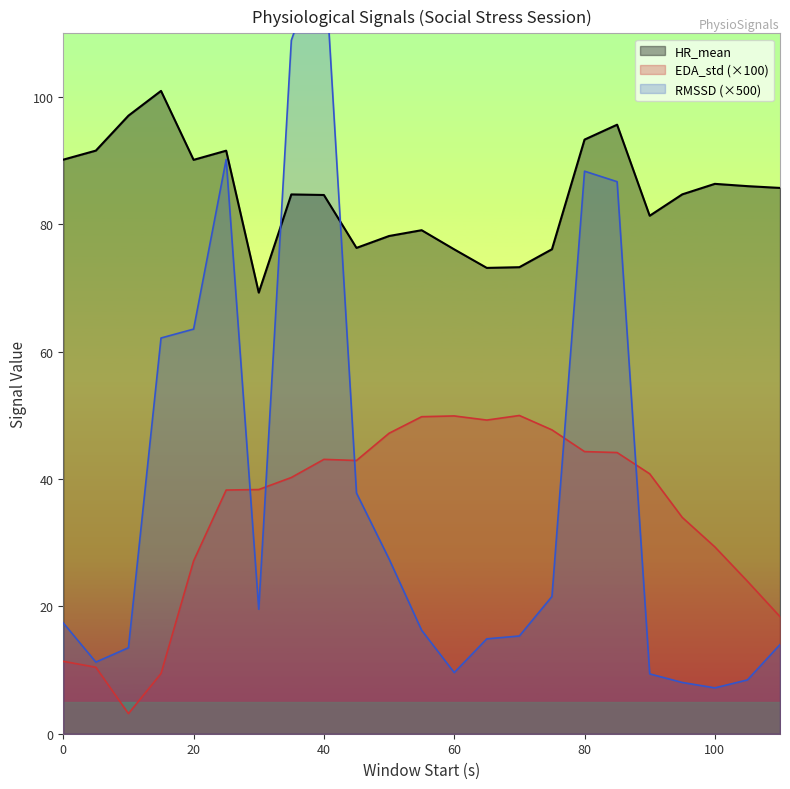

How many lines are shown in the chart?

3